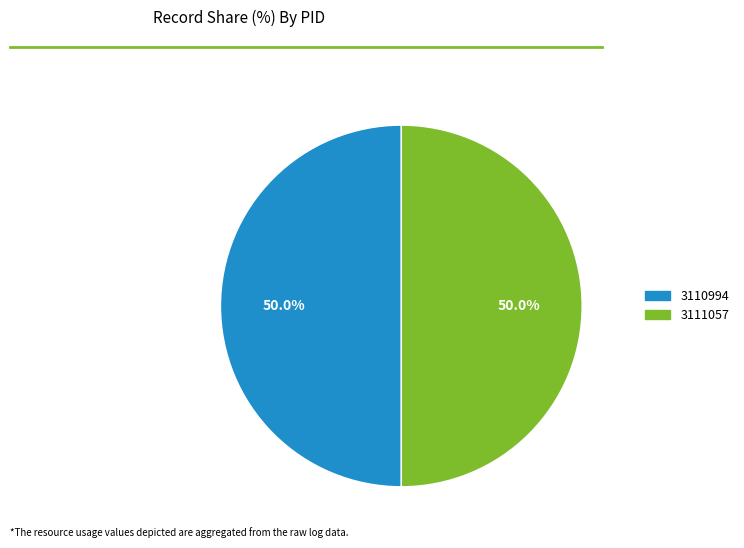

Combined, what portion of the pie is 3111057 and 3110994?

100.0%